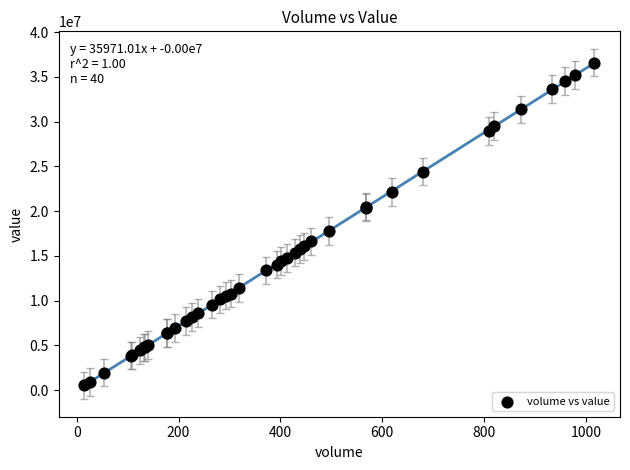

What Y value in the scatter plot is closest to 18562639?

17800189.2